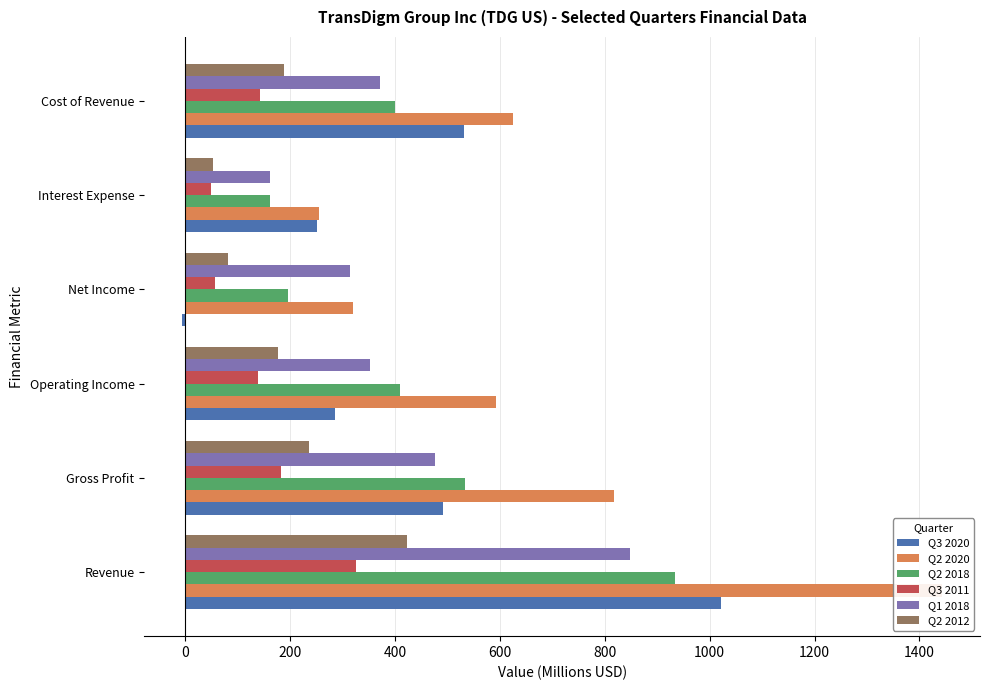

Is it true that Q1 2018 equals 323.8 at Gross Profit?

False